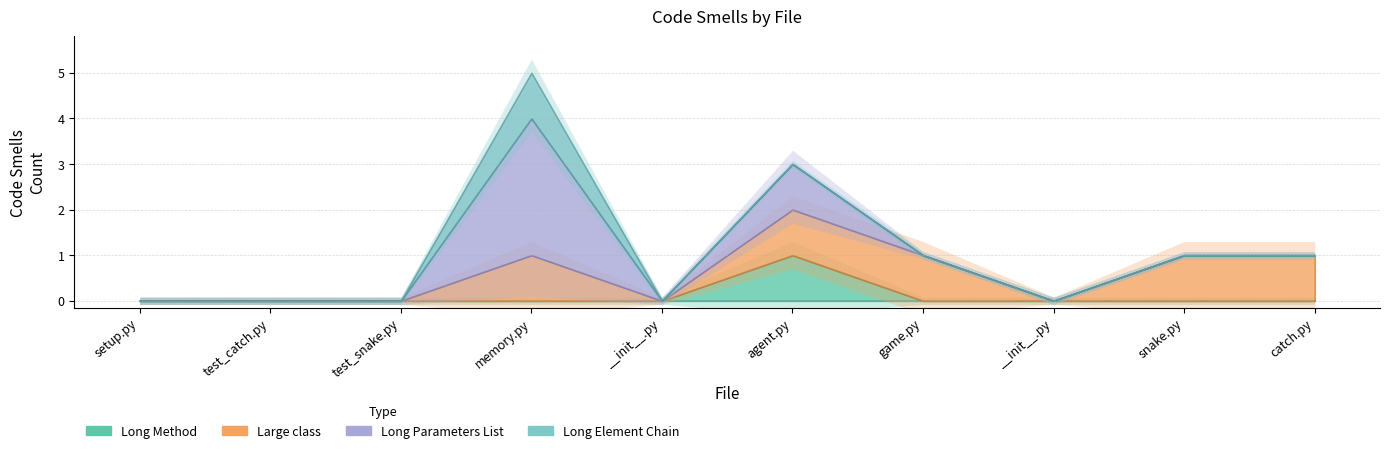

How many interior local valleys does the Large class series have?

2